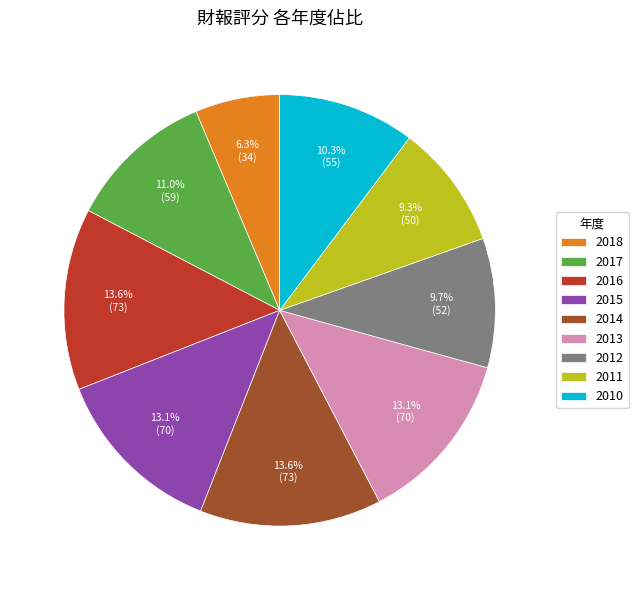

Which slice is the smallest?

2018